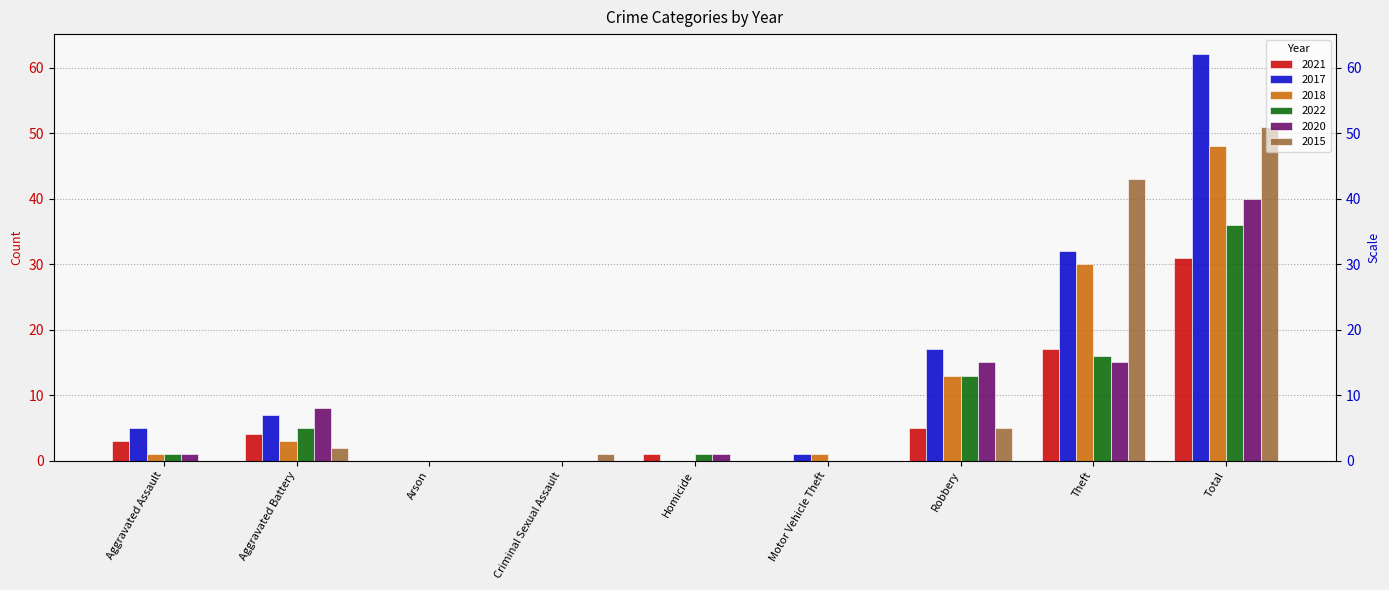

How many series are shown in this chart?

6